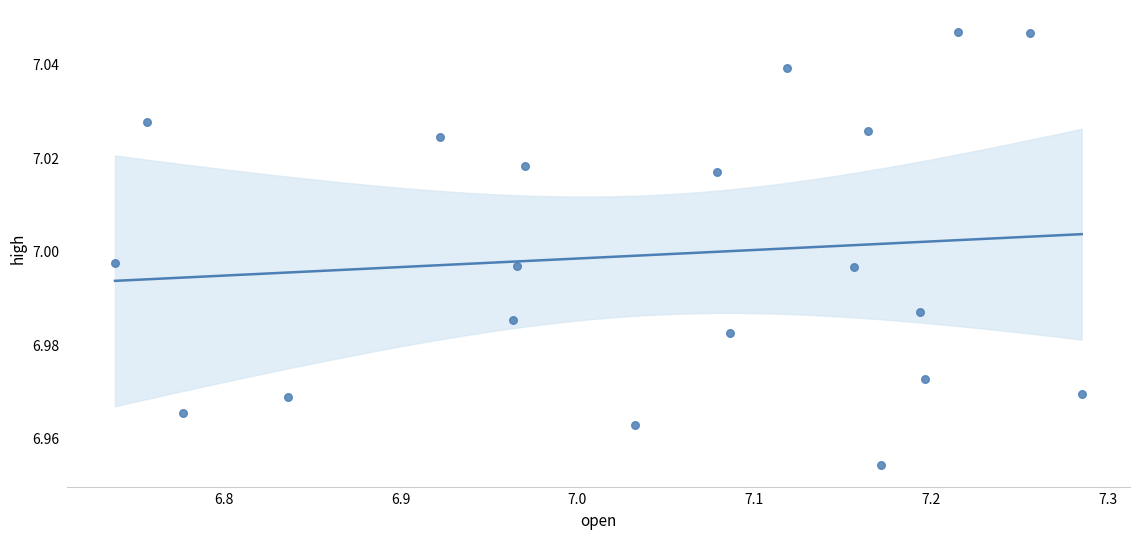

What is the range of X values (max minus min)?

0.5